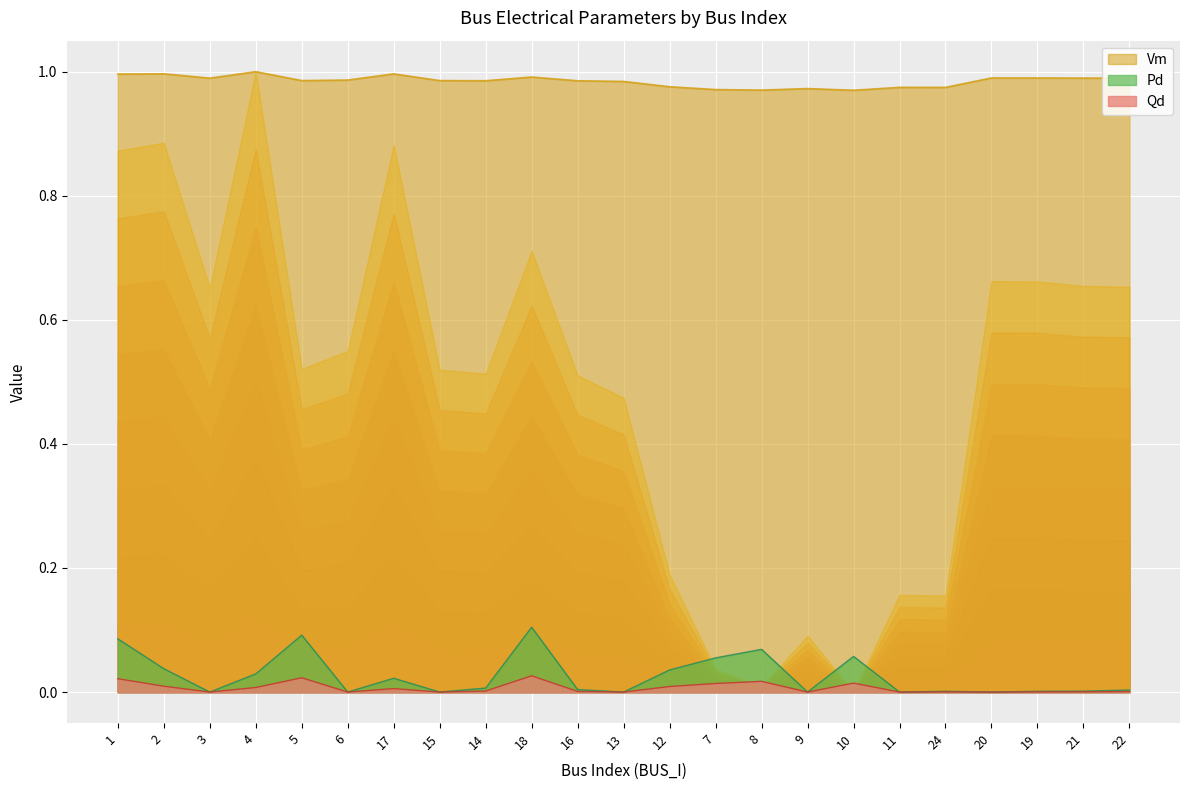

At which label is Pd closest to 0?

3